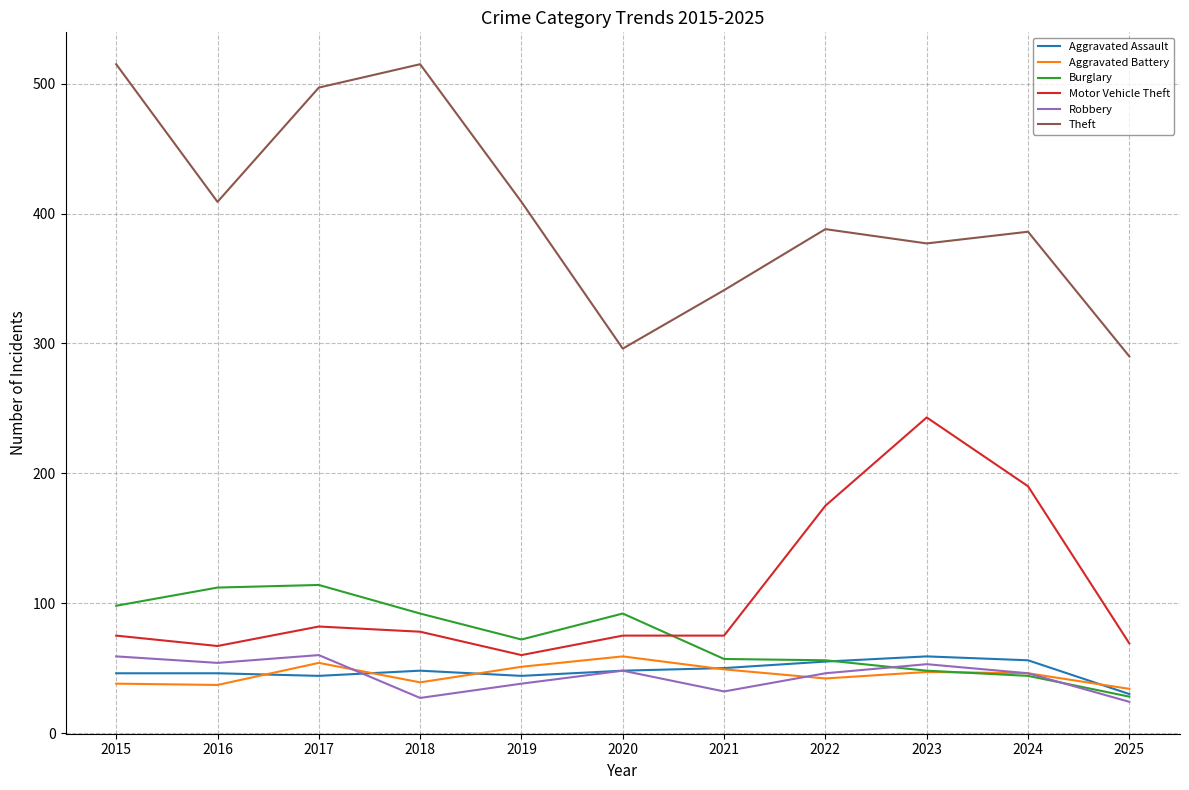

What is the difference between the Aggravated Battery values at 2019 and 2020?

8